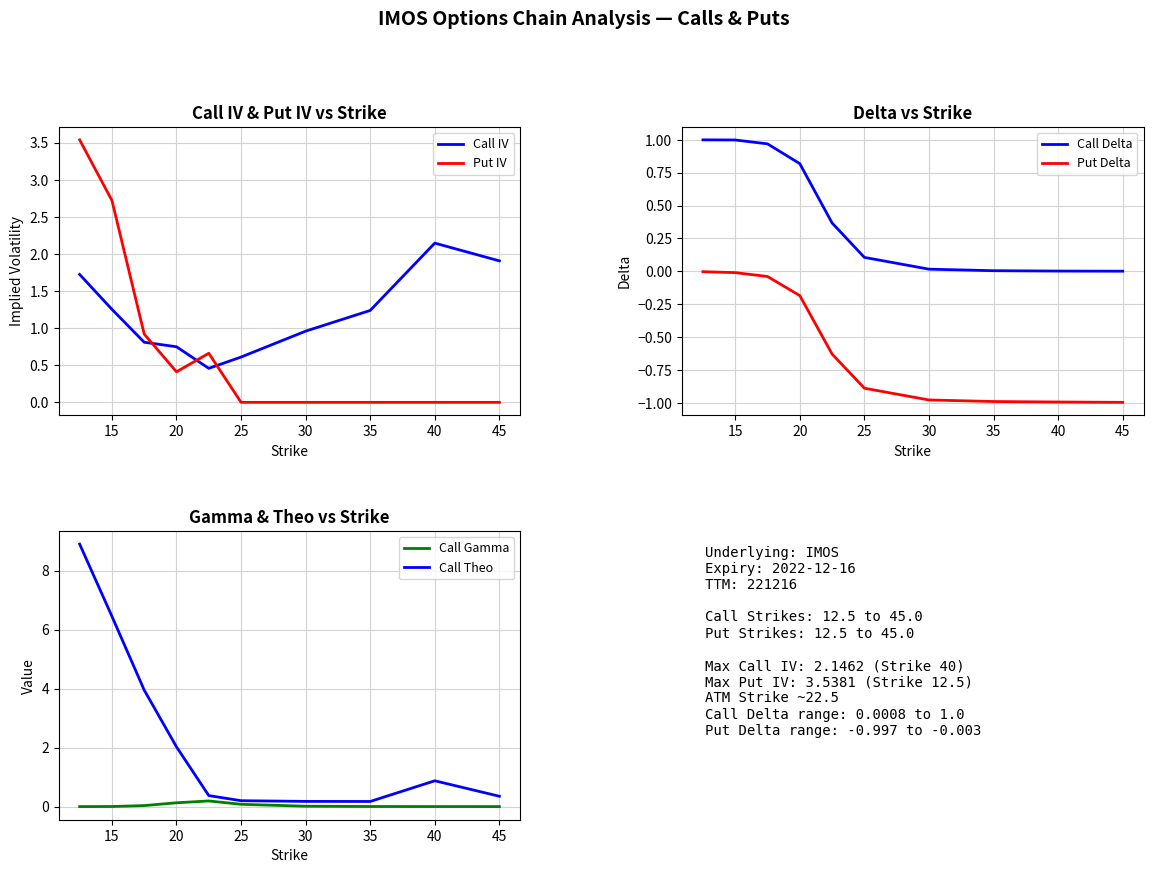

After their last crossing, which series has the higher values: Put IV or Call IV?

Call IV